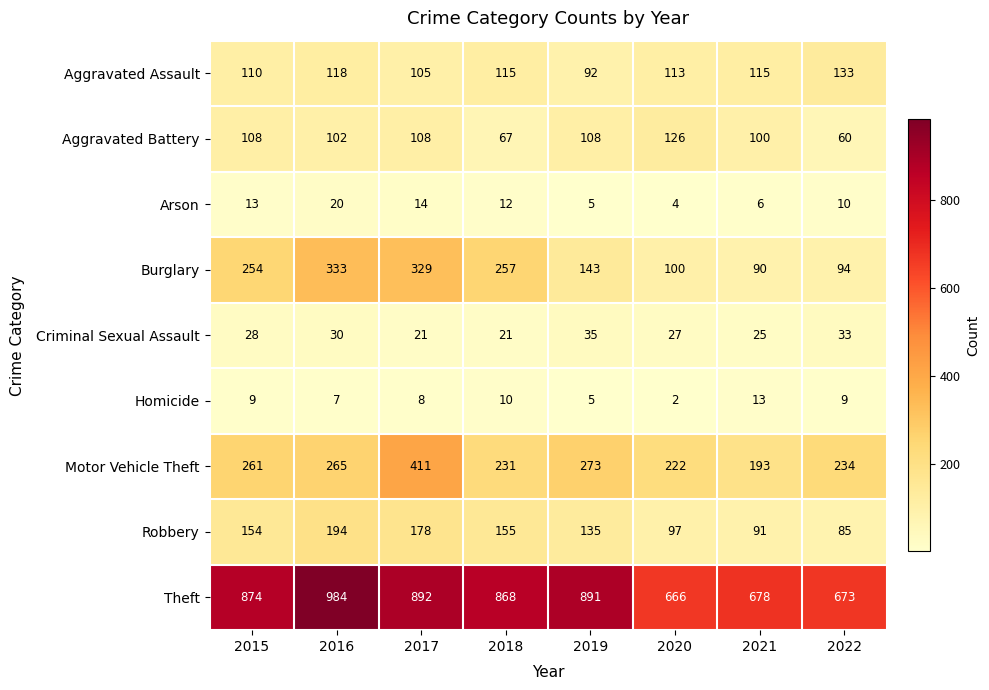

At how many categories does at least one series exceed 357?

8